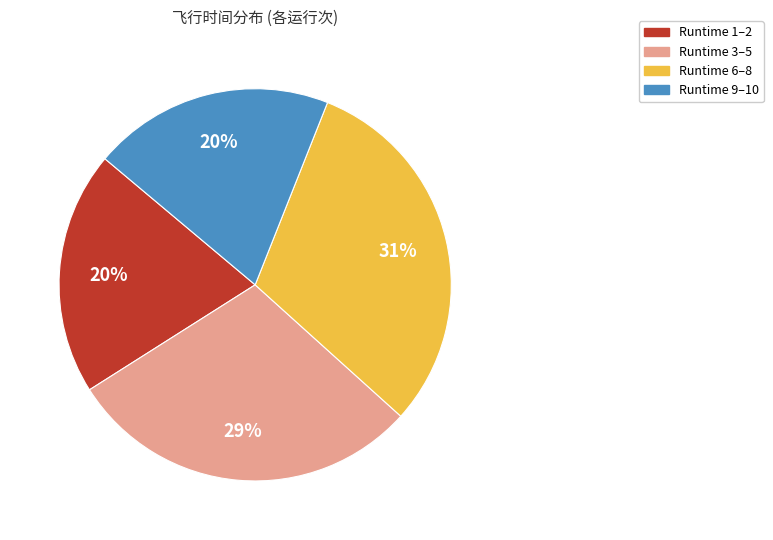

To the nearest percent, what is the difference between the largest and smallest slice percentages?

11%